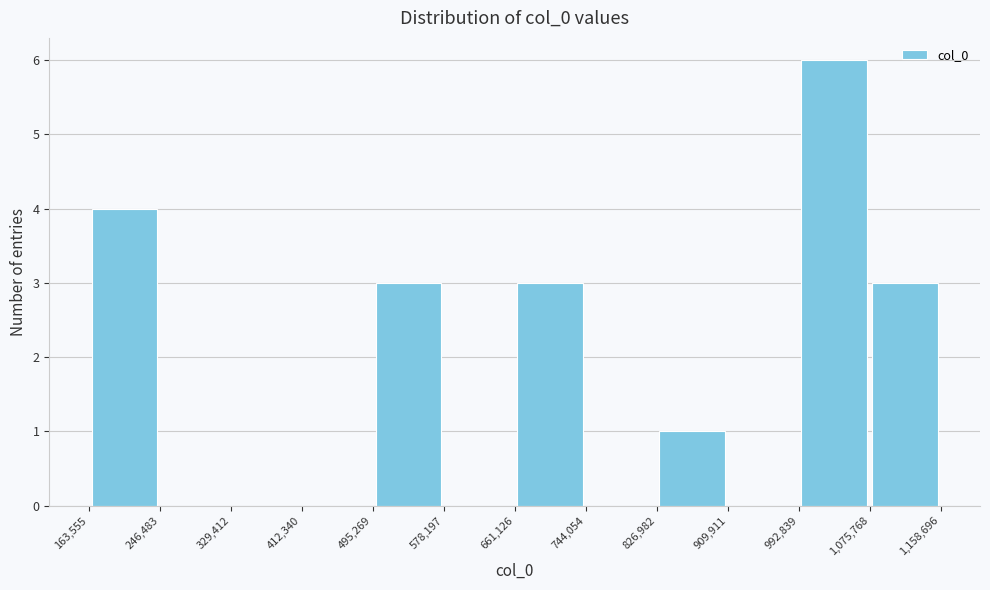

Reading left to right, list every bar in this chart as the range it spans on the x-axis followed by its height. The values are not printed on the chart, so give them approximately, as read against the axis.

163,555 to 246,483: 4
246,483 to 329,412: 0
329,412 to 412,340: 0
412,340 to 495,269: 0
495,269 to 578,197: 3
578,197 to 661,126: 0
661,126 to 744,054: 3
744,054 to 826,982: 0
826,982 to 909,911: 1
909,911 to 992,839: 0
992,839 to 1,075,768: 6
1,075,768 to 1,158,696: 3